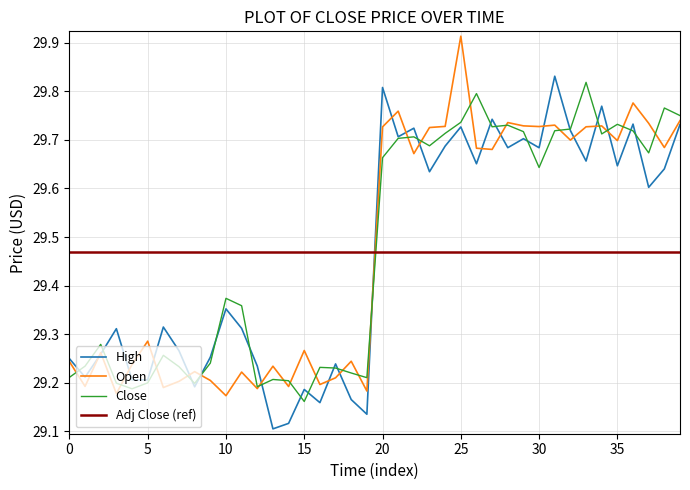

What is the sum of all Close values?

592.9